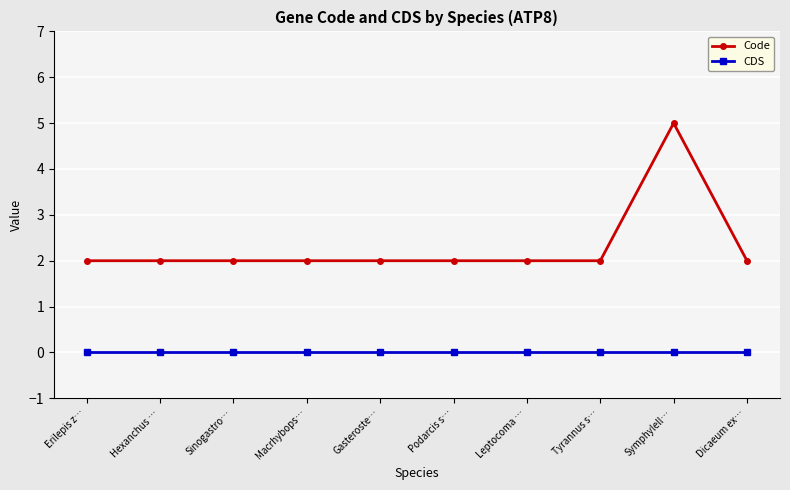

What is the greatest value displayed?

5